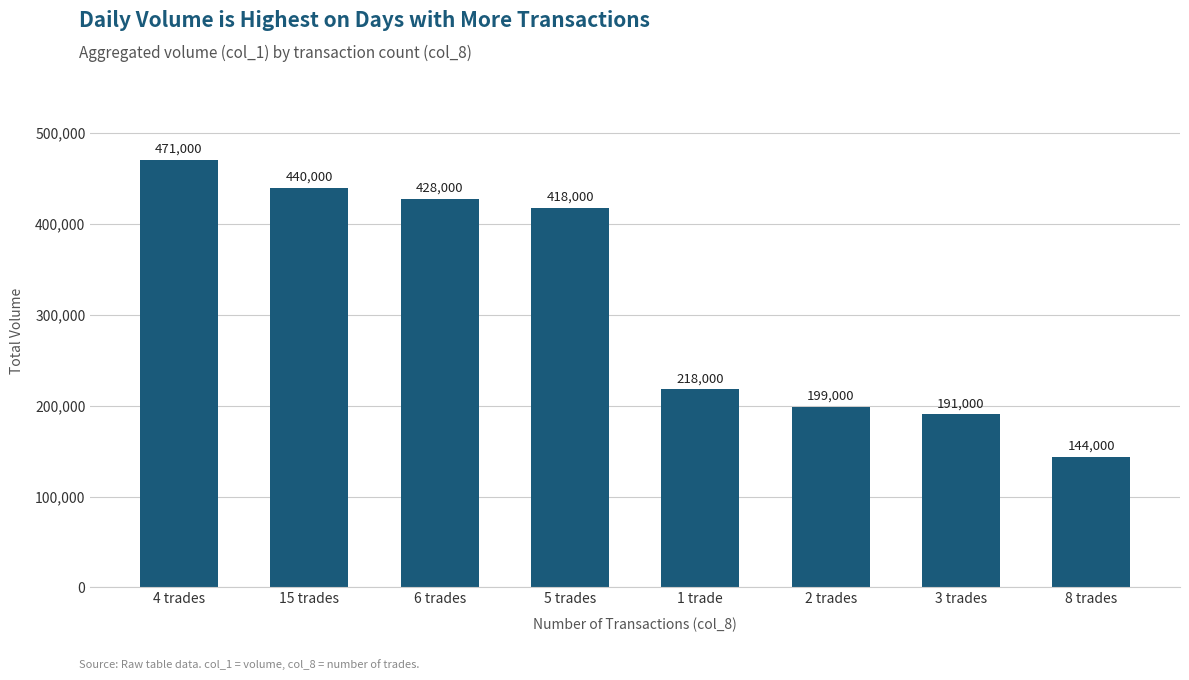

What is the label of the 3rd bar from the right?

2 trades